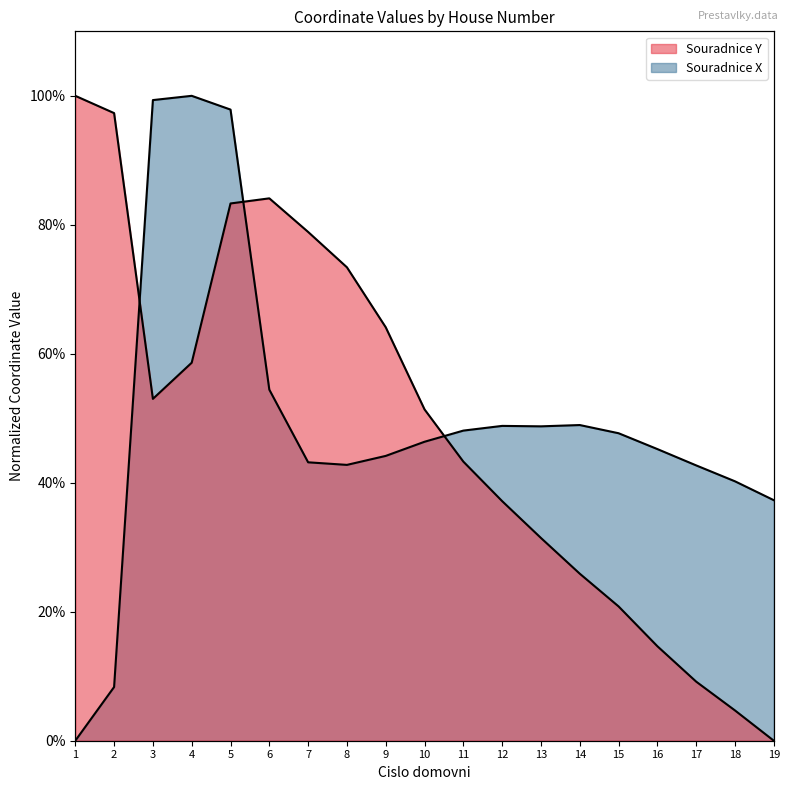

In Souradnice X, how many points are lower than both neighbors (excluding endpoints)?

2